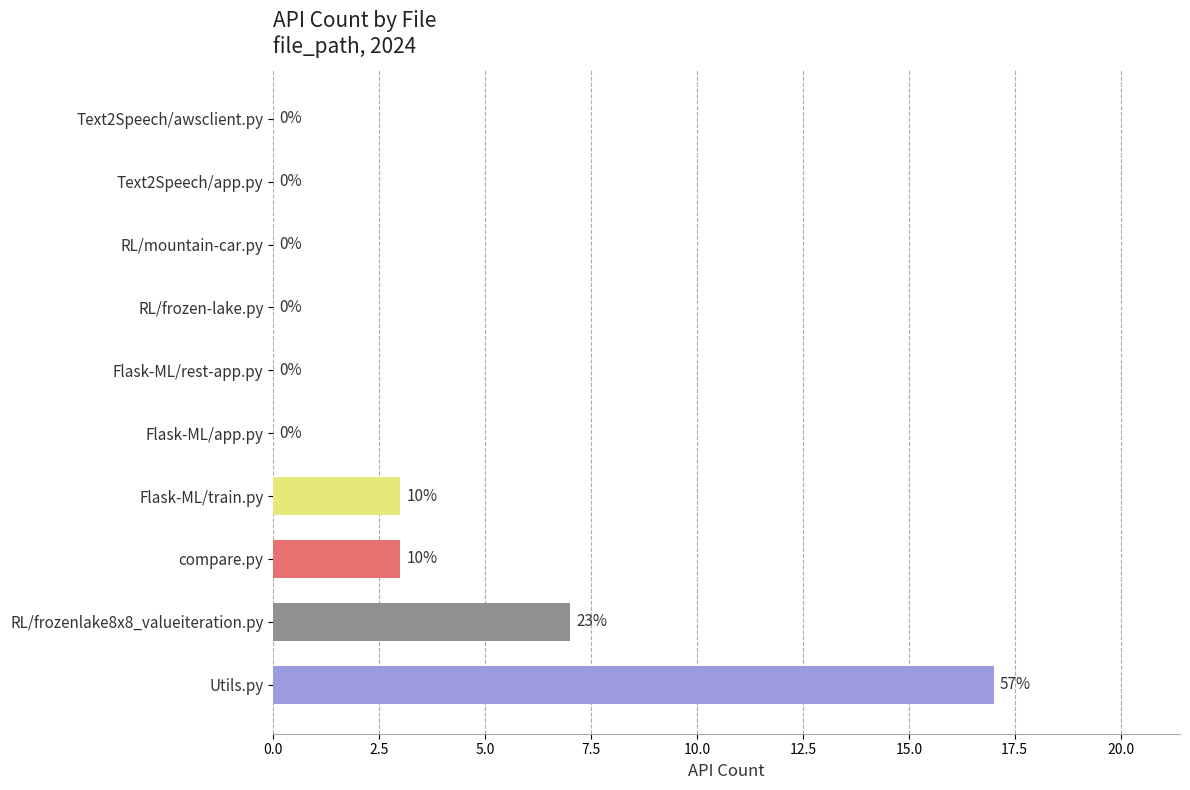

The chart shows a value of 11 at Text2Speech/app.py. True or false?

False